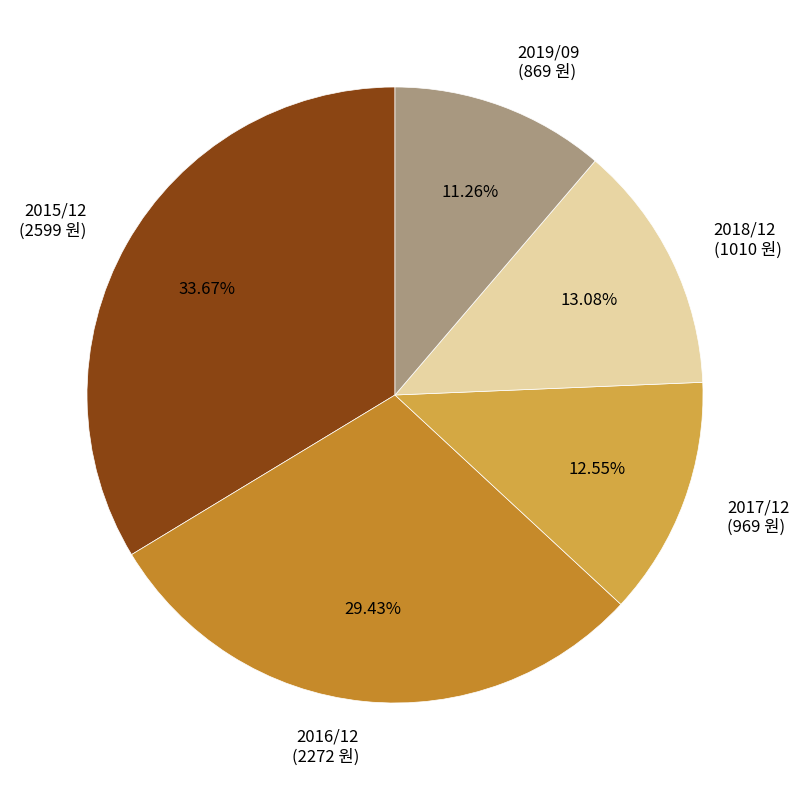

What is the ratio of the value at 2019/09 to the value at 2017/12?

0.9